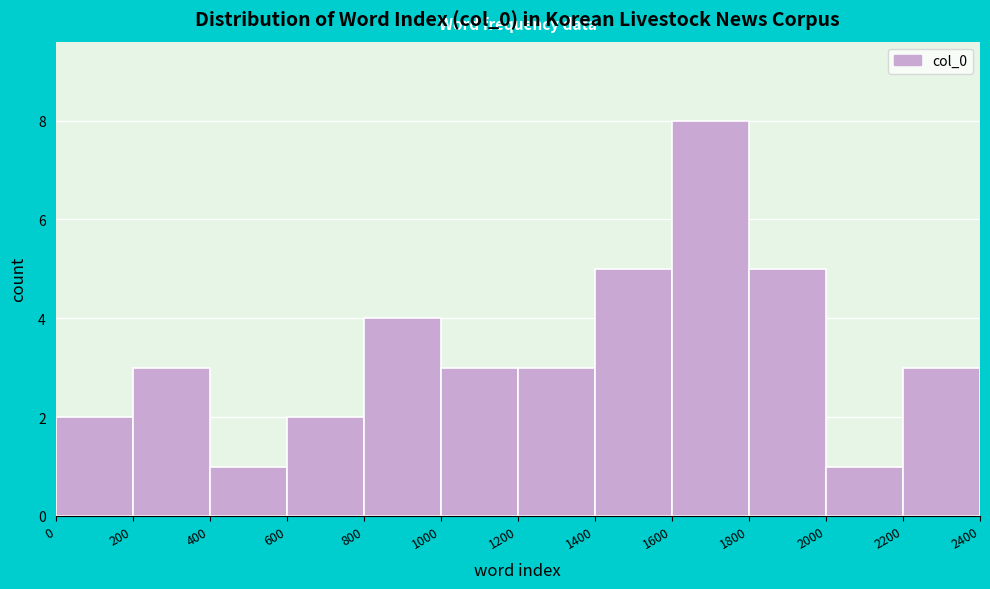

What is the height of the bar covering 0 to 200 on the x-axis? The values are not printed on the chart, so give them approximately, as read against the axis.

2